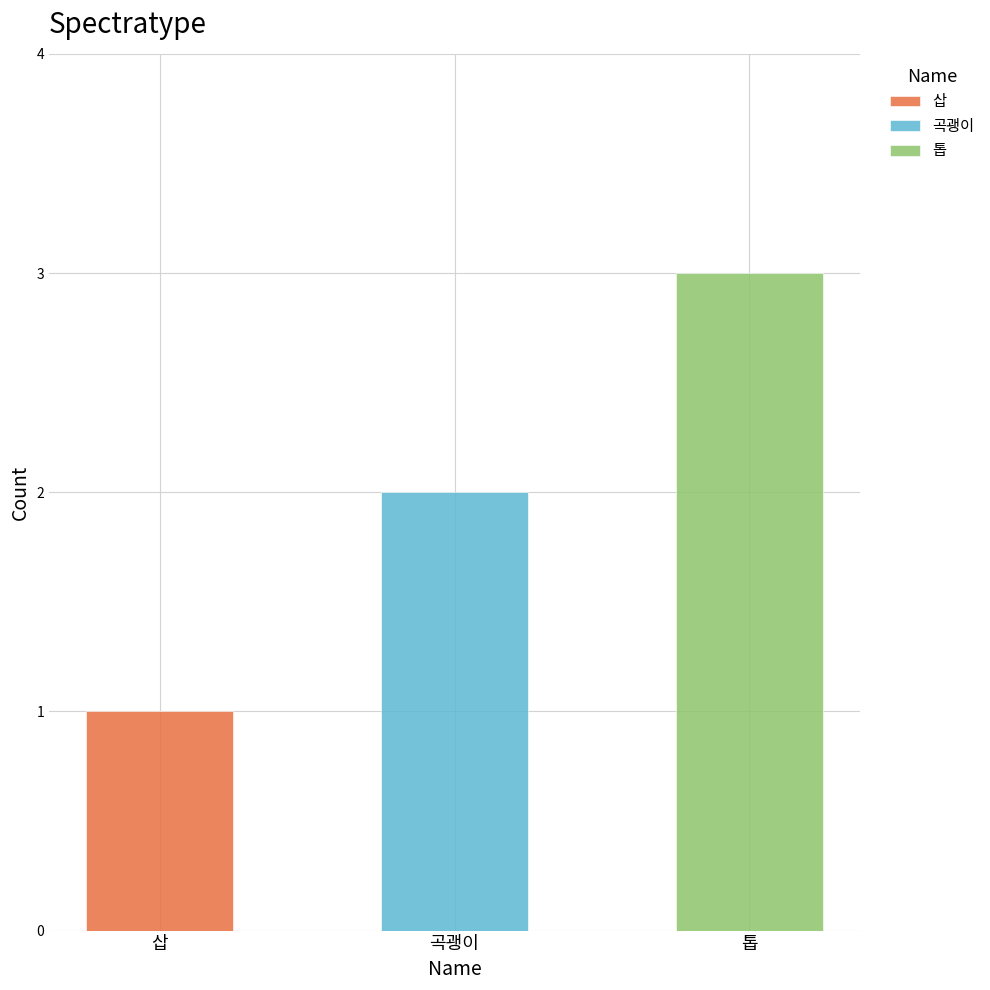

True or false: the data shows 2 at 곡괭이.

True